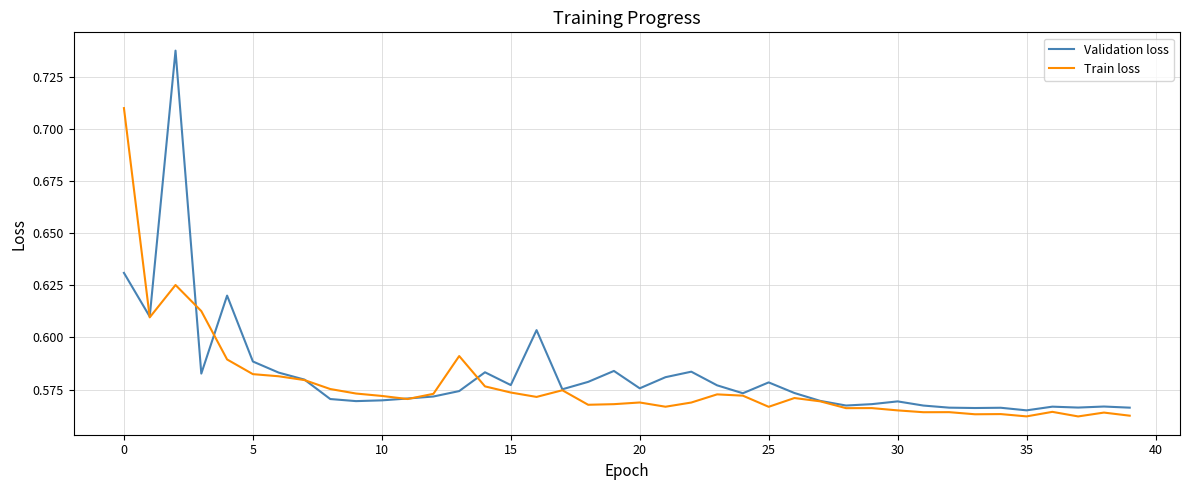

Which series has the widest spread of values?

Validation loss